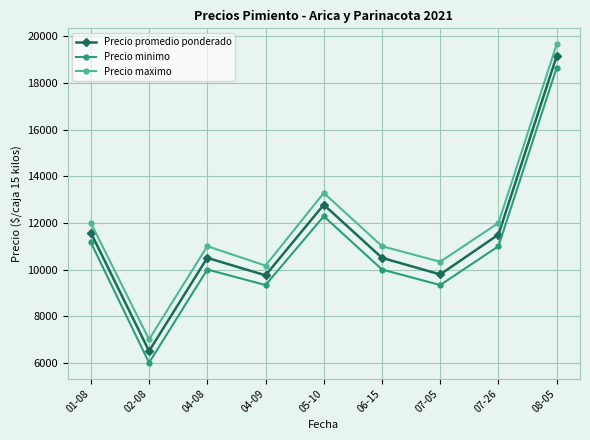

What is the difference between the highest and lowest values at 02-08?

1000.0